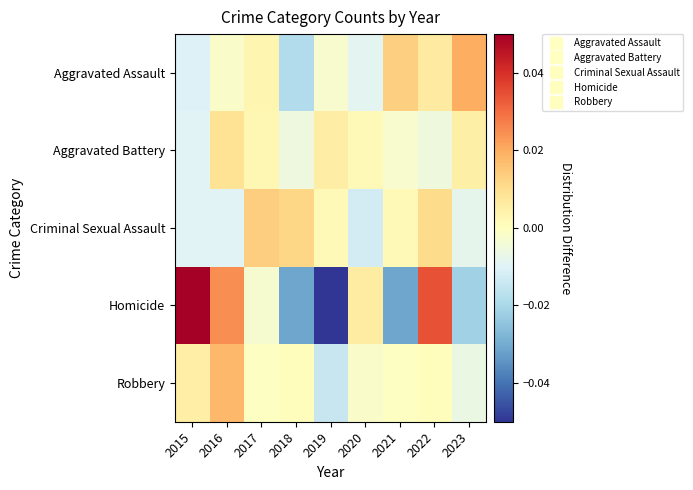

What is the greatest value displayed?

0.1